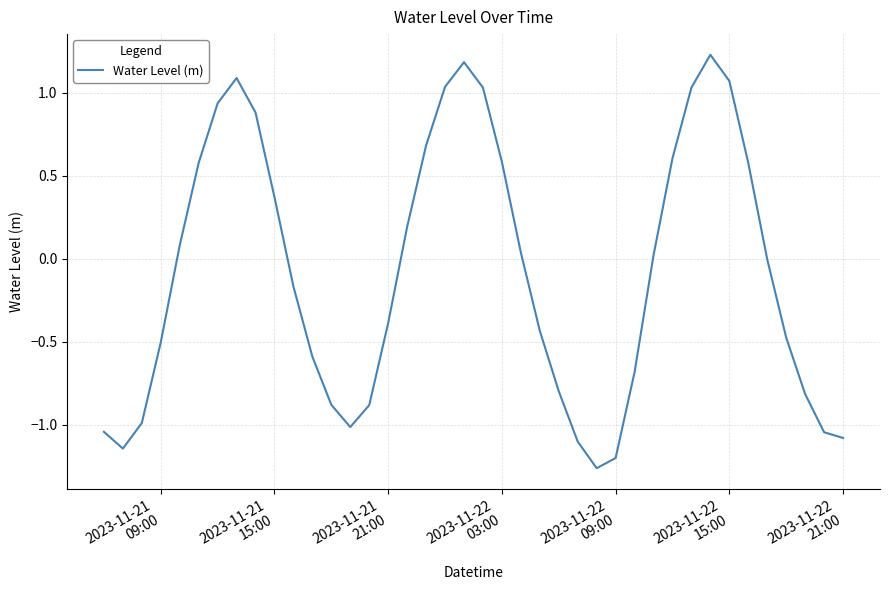

How many interior local peaks (higher than both neighbors) does the data have?

3